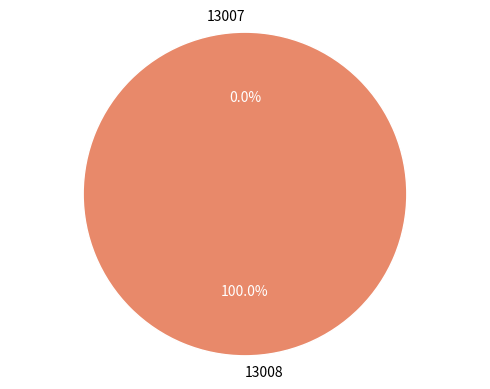

Does 13007 represent more than half of the total?

No